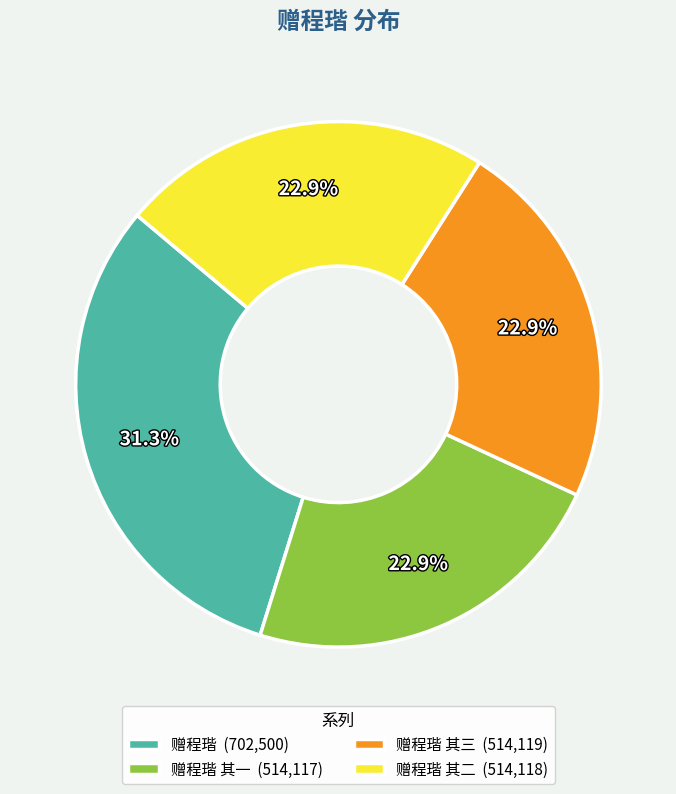

Which slice is the largest?

赠程瑎 (702,500)